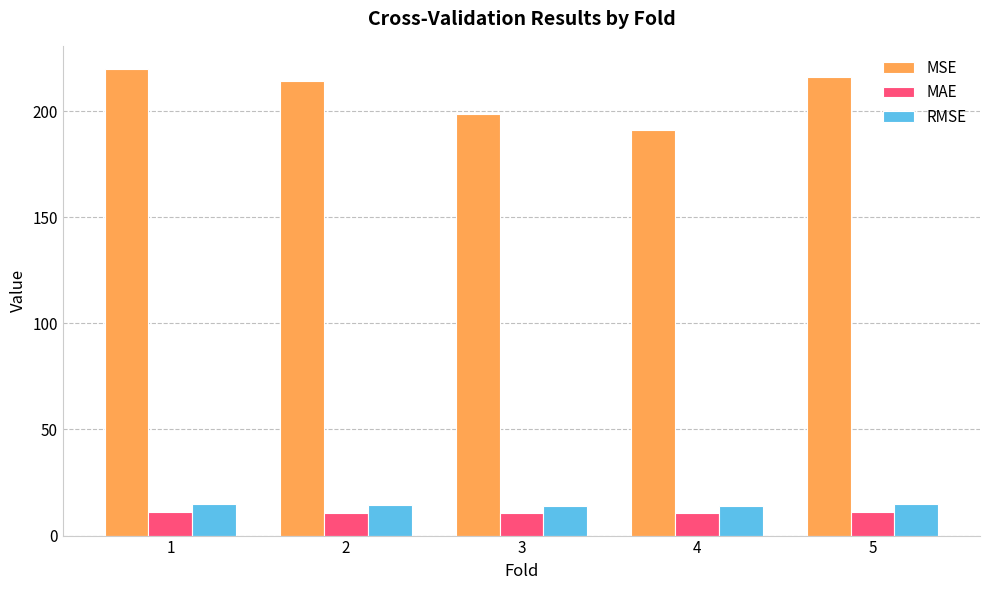

The value of MAE at 1 is 10.9. True or false?

True